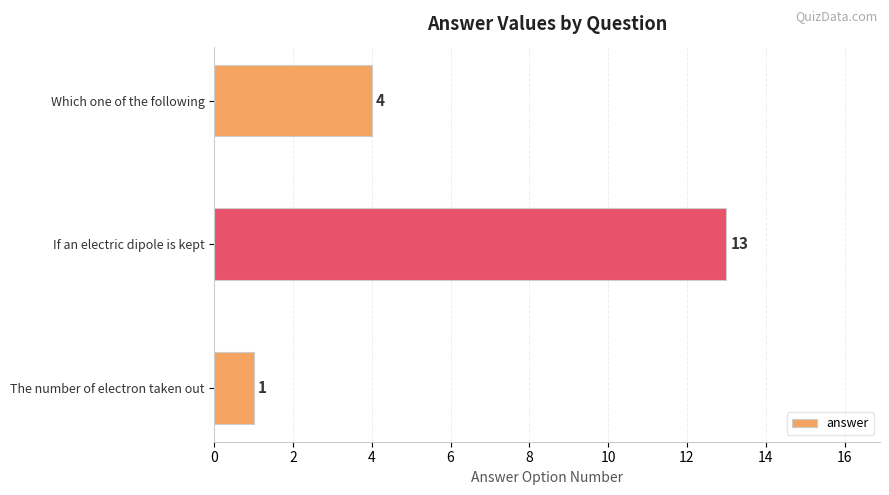

Are the bars horizontal?

Yes